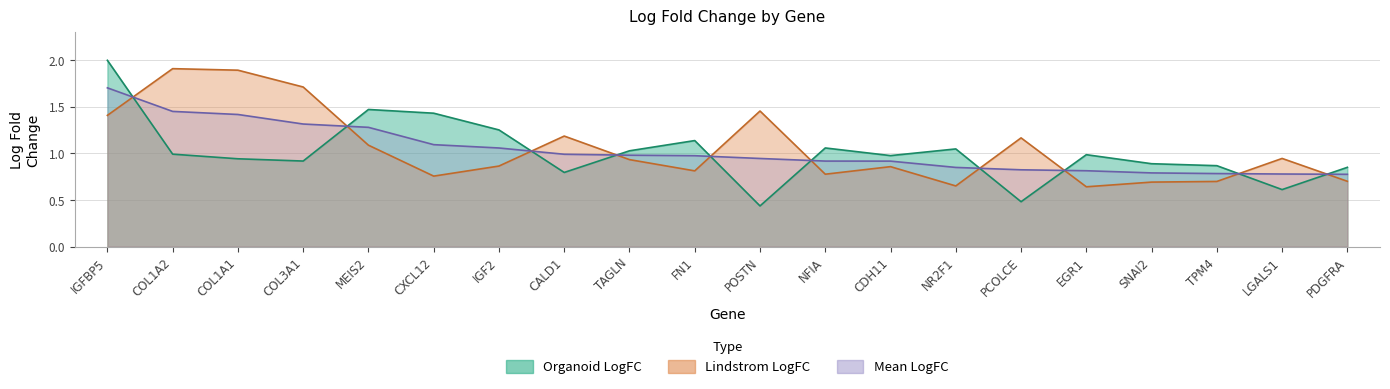

How many times do x and LindstromLogFC cross each other?

10